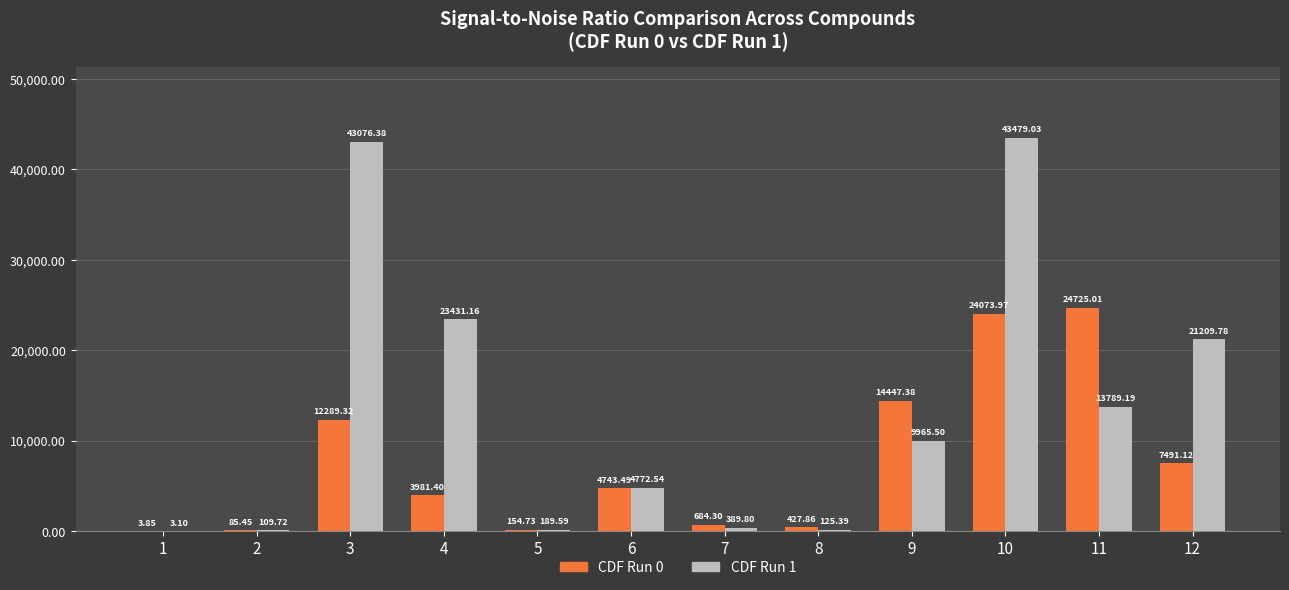

Between 10 and 12, which series saw the biggest shift?

CDF Run 1